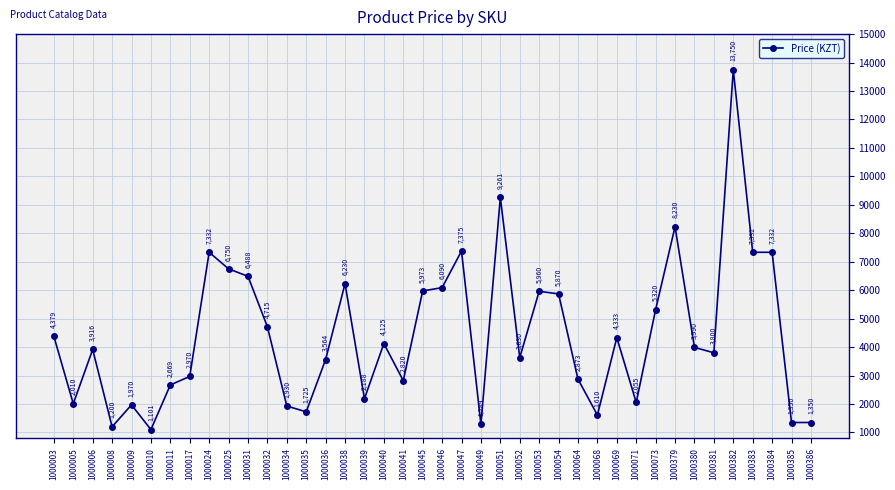

Which category has the lowest value across all series?

1000010